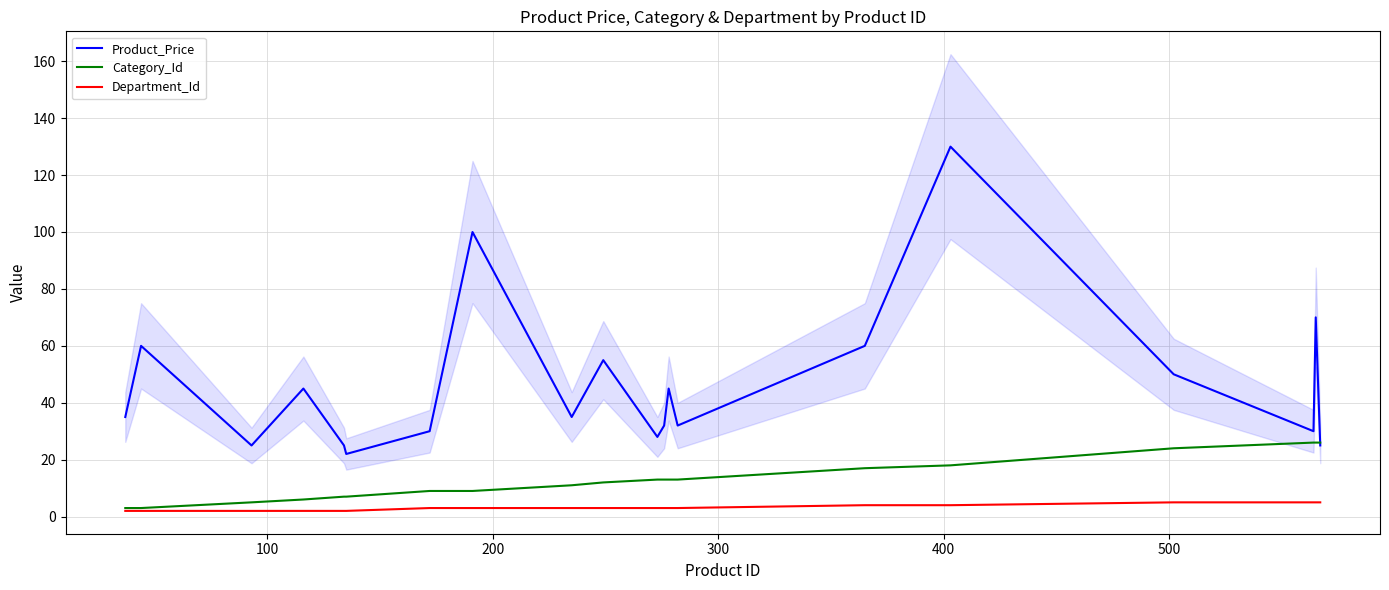

True or false: Department_Id and Product_Price intersect in this chart.

False